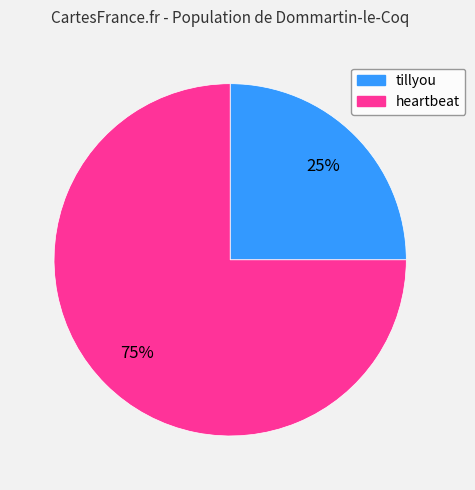

Which slice is the smallest?

tillyou